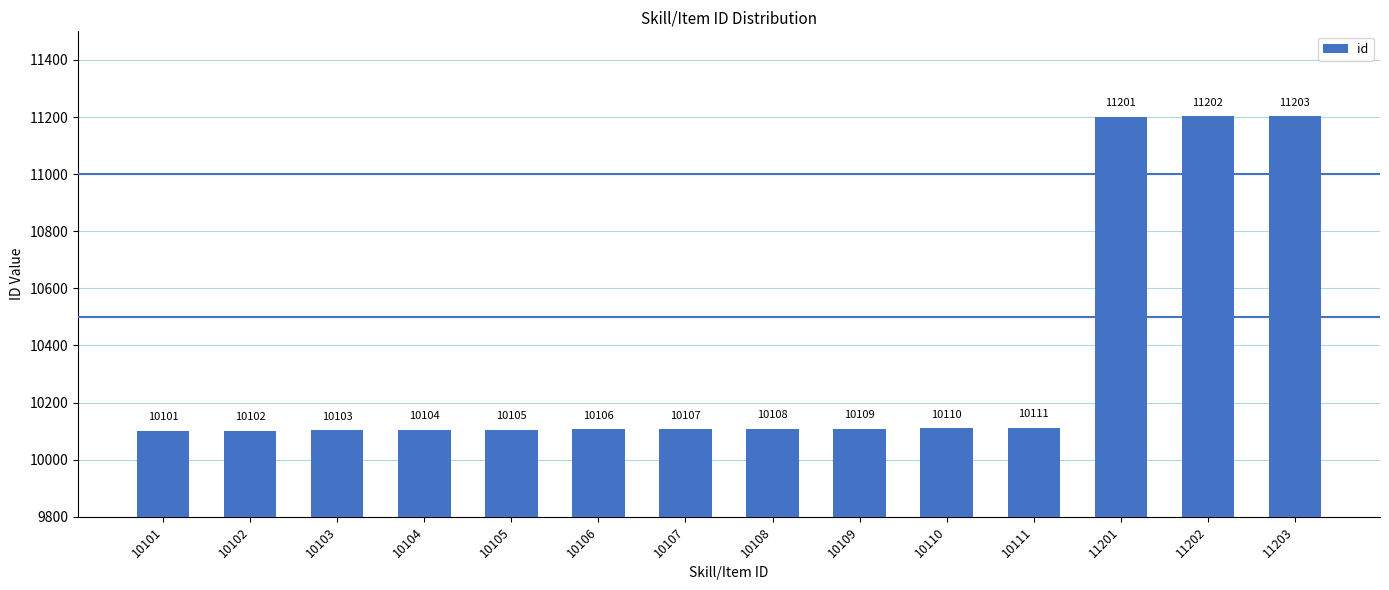

What is the value of the 14th bar from the left?

11203